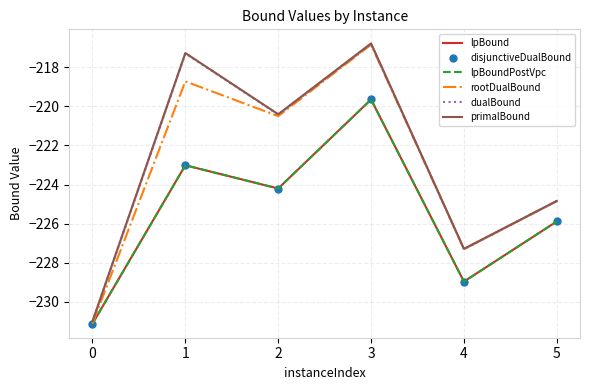

What is the value of the lpBound point at the 3rd from the left?

-224.2